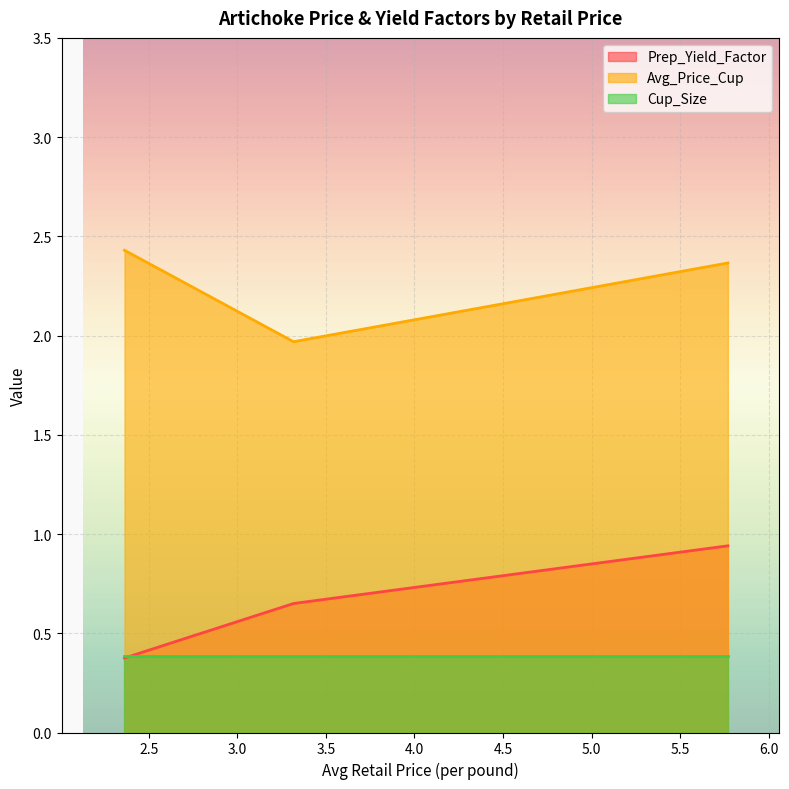

Rank the series by their maximum value, from lowest to highest.

Cup_Size, Prep_Yield_Factor, Avg_Price_Cup